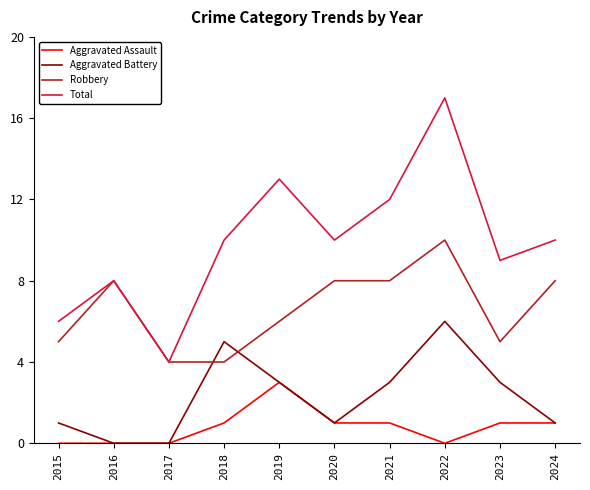

What is the sum of the Aggravated Battery values at 2021 and 2018?

8